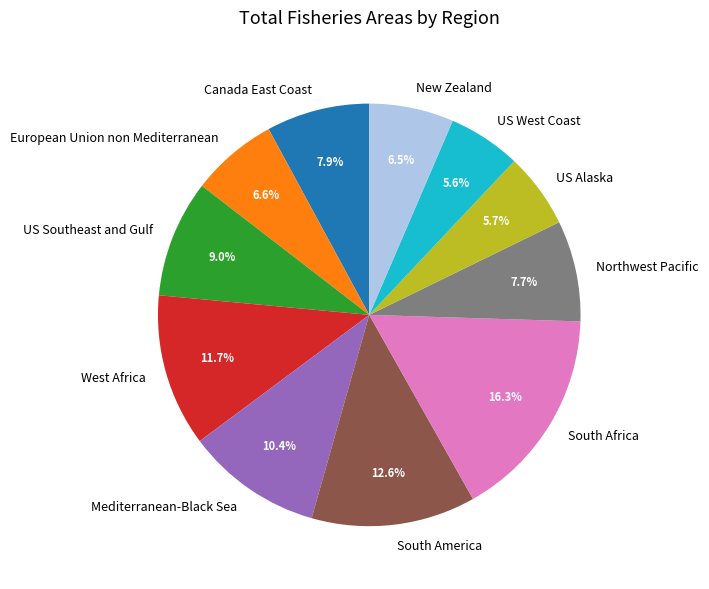

What percentage is the Northwest Pacific slice, to the nearest percent?

8%